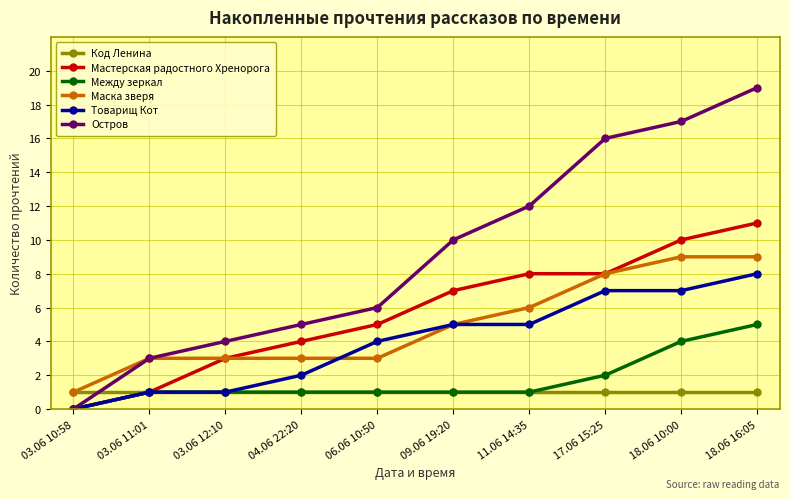

What are all the series names shown in the legend?

Код Ленина, Мастерская радостного Хренорога, Между зеркал, Маска зверя, Товарищ Кот, Остров